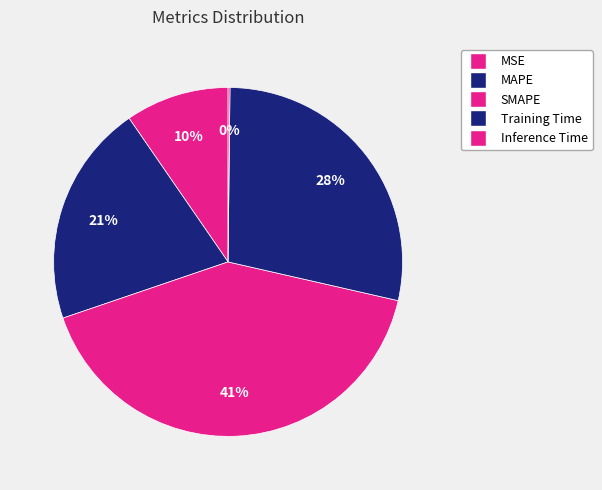

Does any single category account for the majority?

No